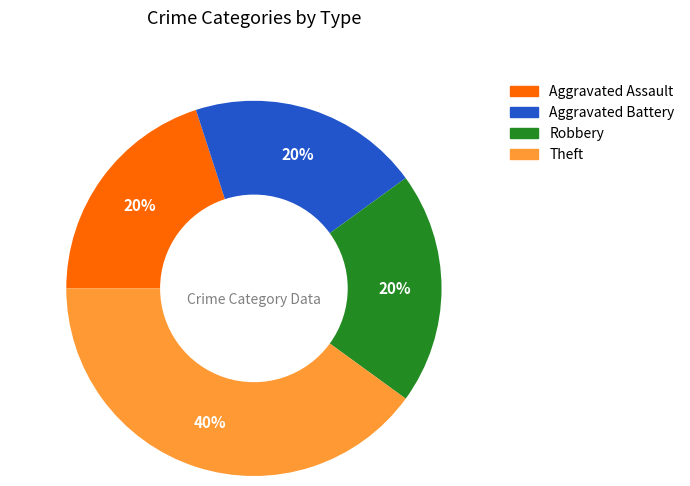

To the nearest percent, what portion does Aggravated Assault represent?

20%